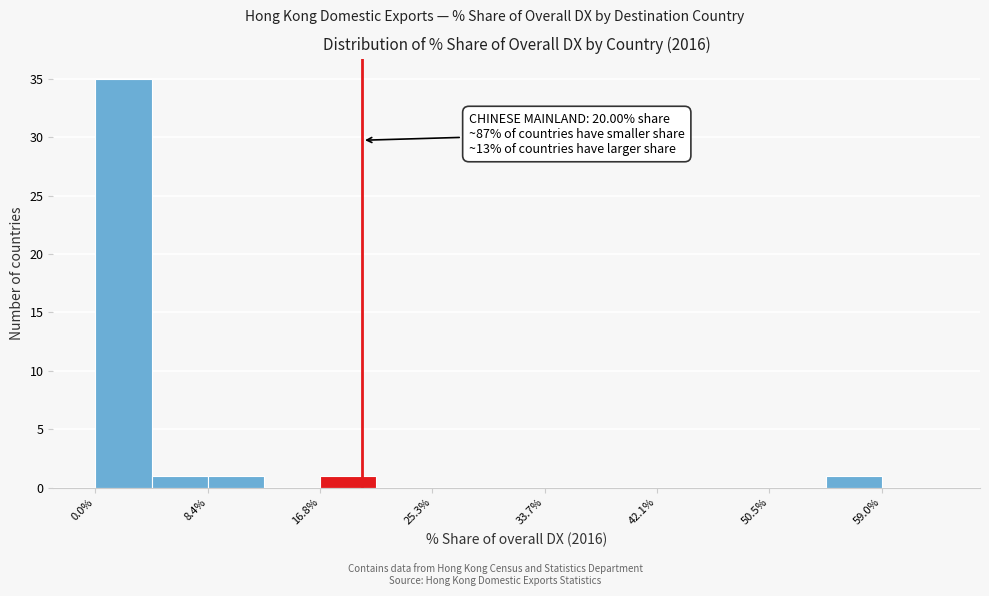

Over which range of the x-axis is the bar tallest?

0 to 4